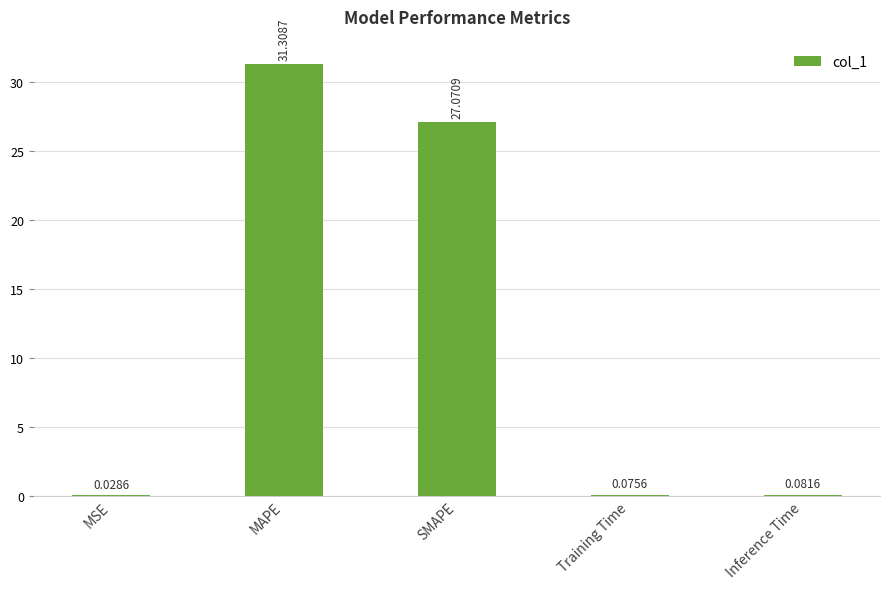

At which category does the chart reach its peak across all series?

MAPE